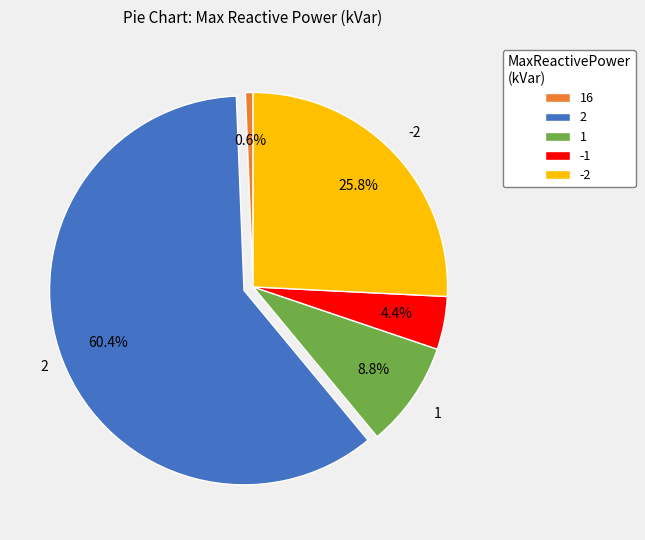

What percentage do -2 and 2 together represent?

86.2%